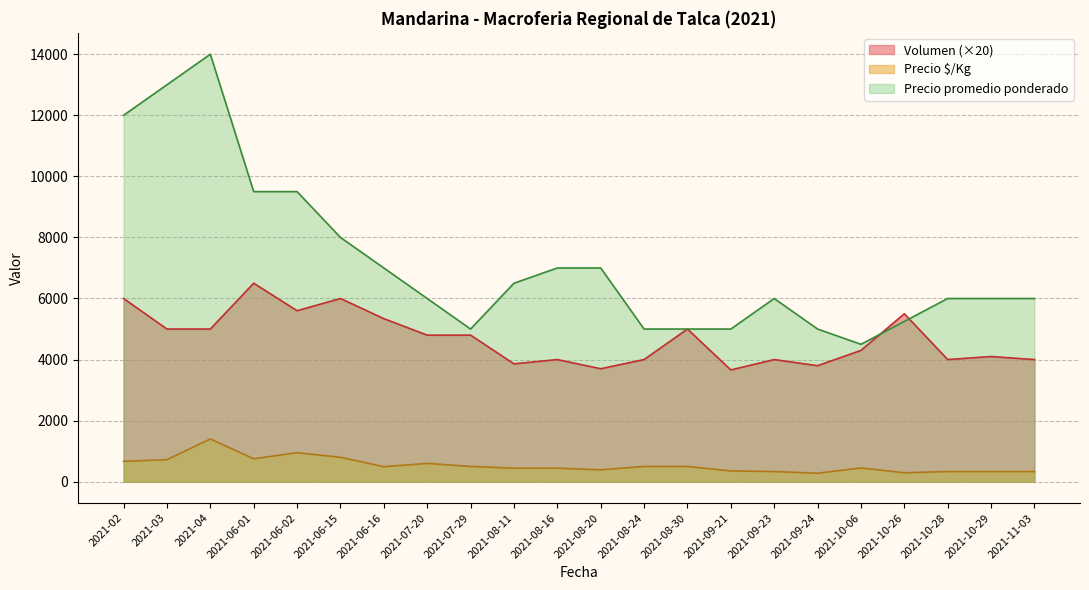

True or false: Volumen (×20) and Precio $/Kg intersect in this chart.

False